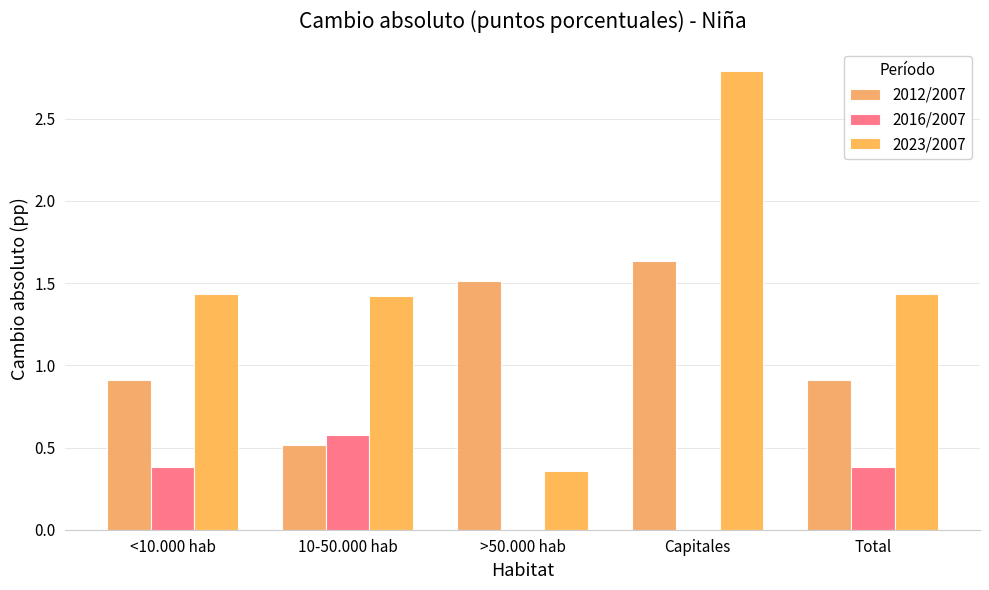

Are the bars grouped side by side (vs. stacked)?

Yes